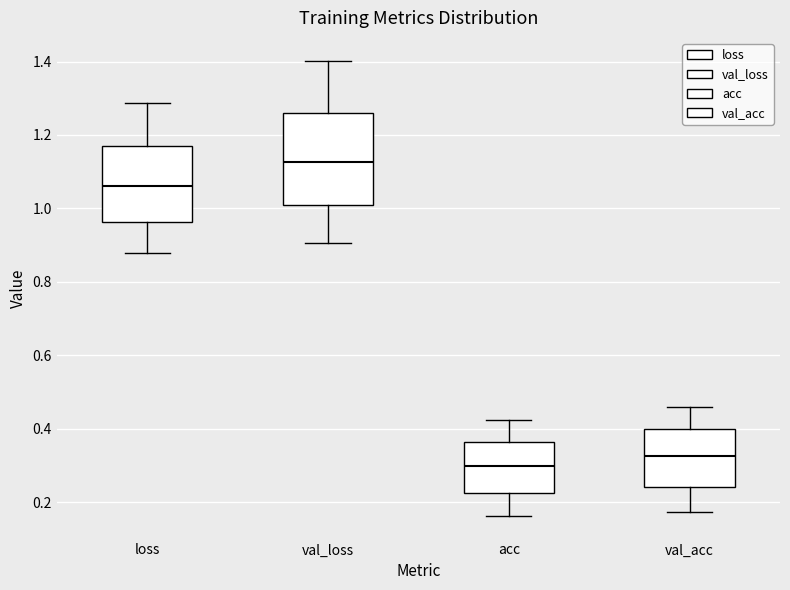

Where is the lower edge of the box for val_loss on the y-axis? The values are not printed on the chart, so give them approximately, as read against the axis.

1.00